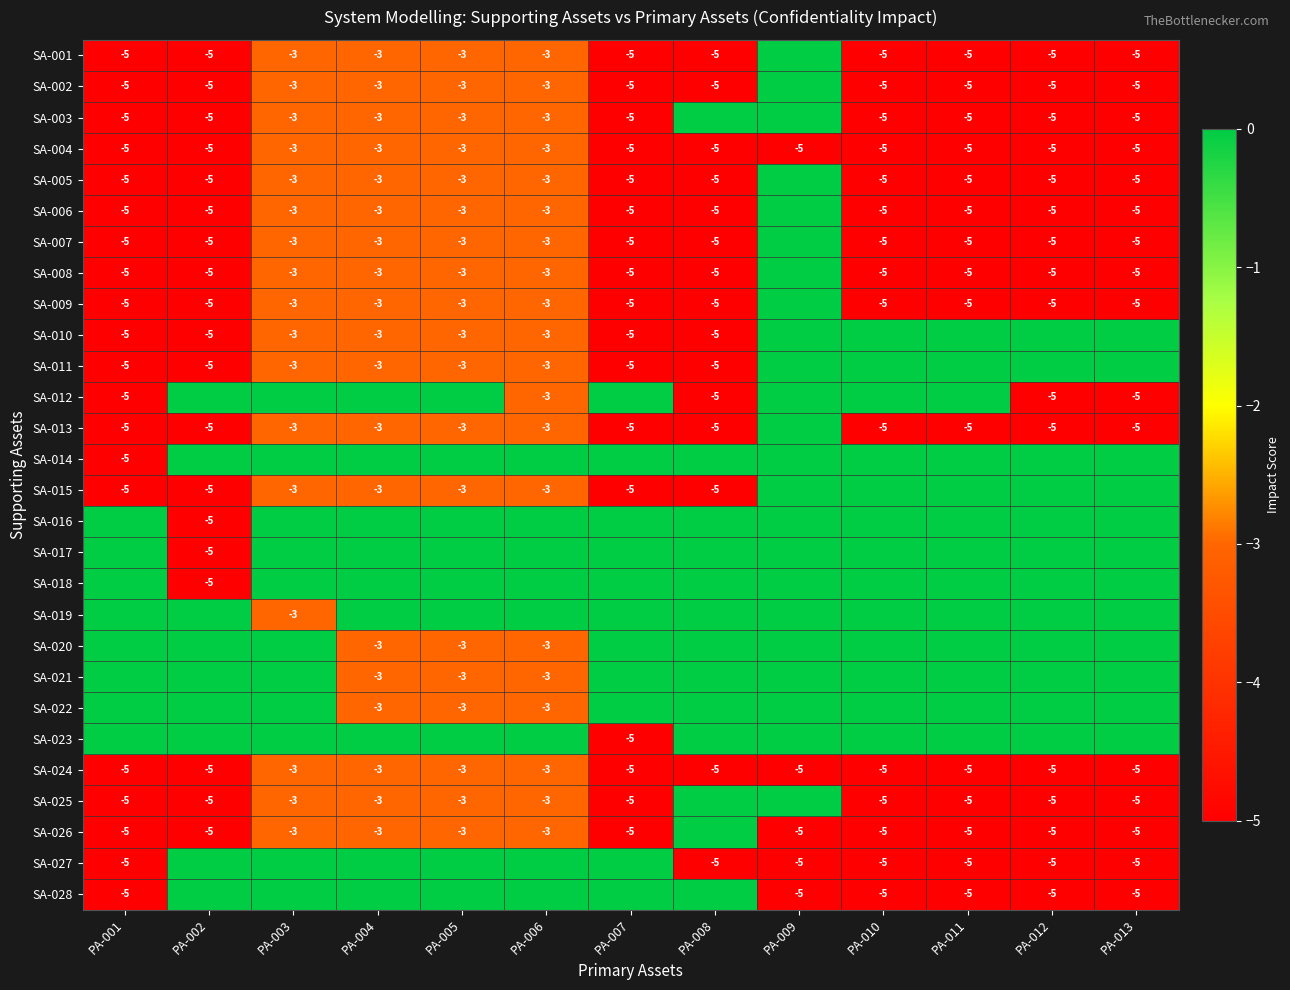

Is it true that SA-005 equals -5 at PA-011?

True